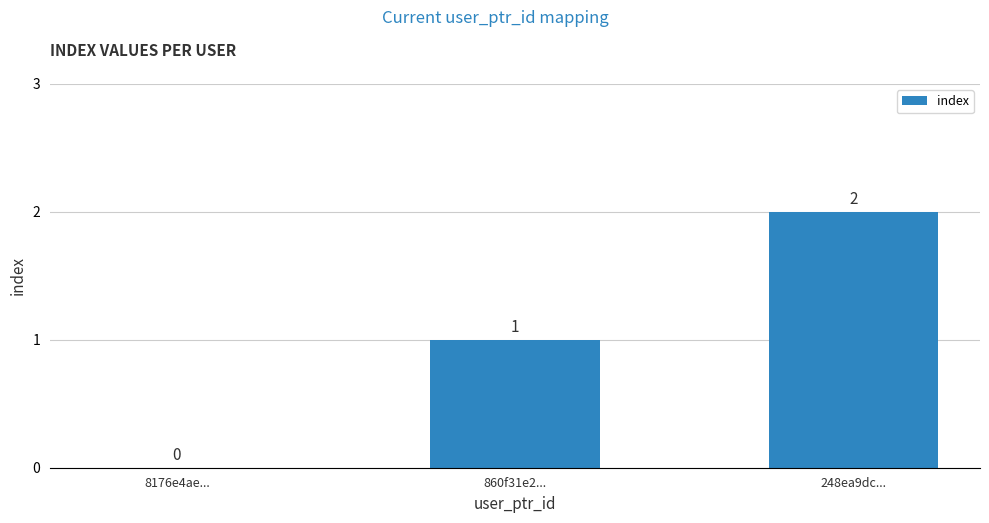

At which label is the value closest to 1?

860f31e2...